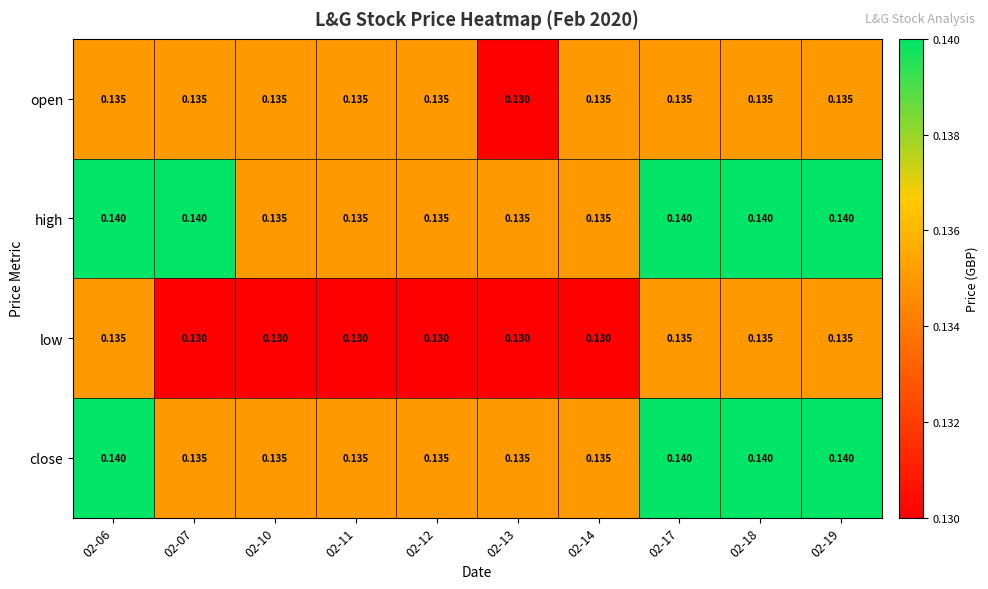

Which series has the largest total across all categories?

high